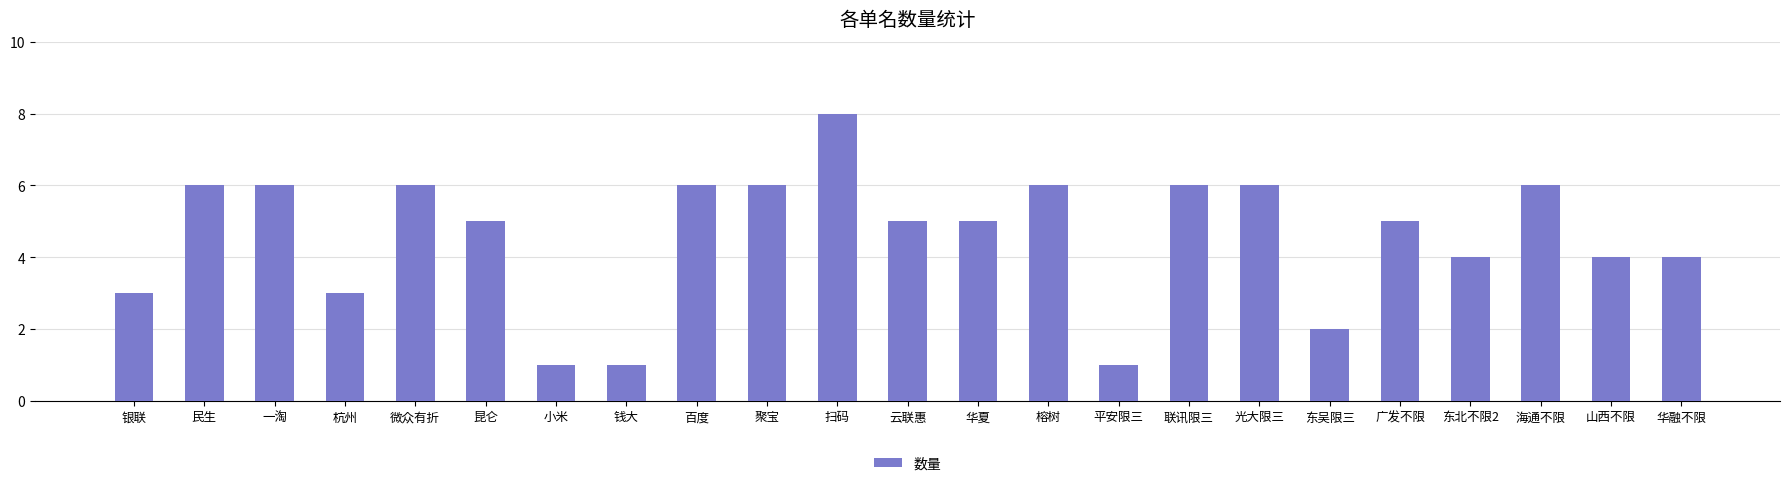

What is the label of the 4th bar from the left?

杭州